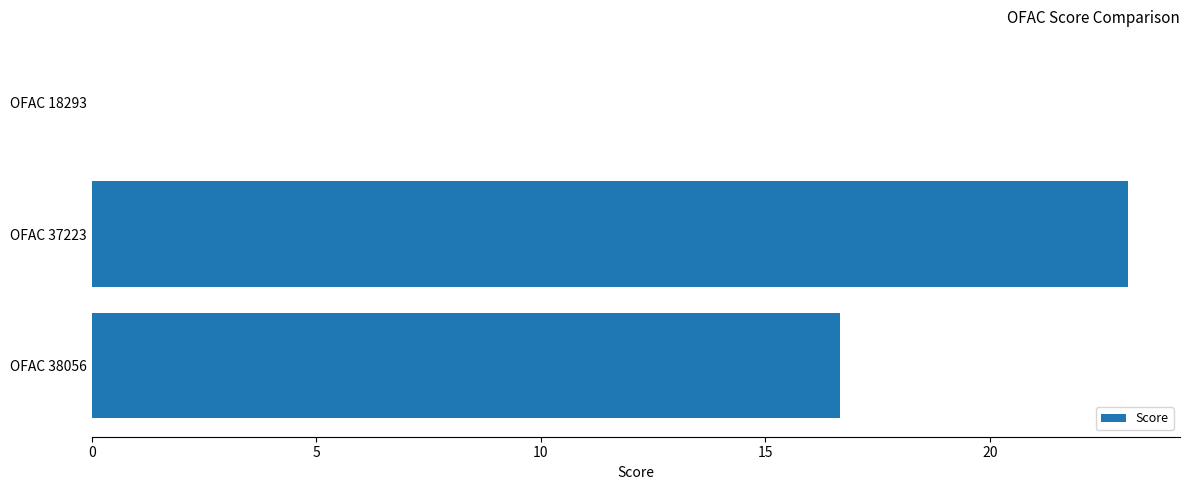

Reading top to bottom, what are all the values shown in this chart?

OFAC 18293=0.0	OFAC 37223=23.1	OFAC 38056=16.7